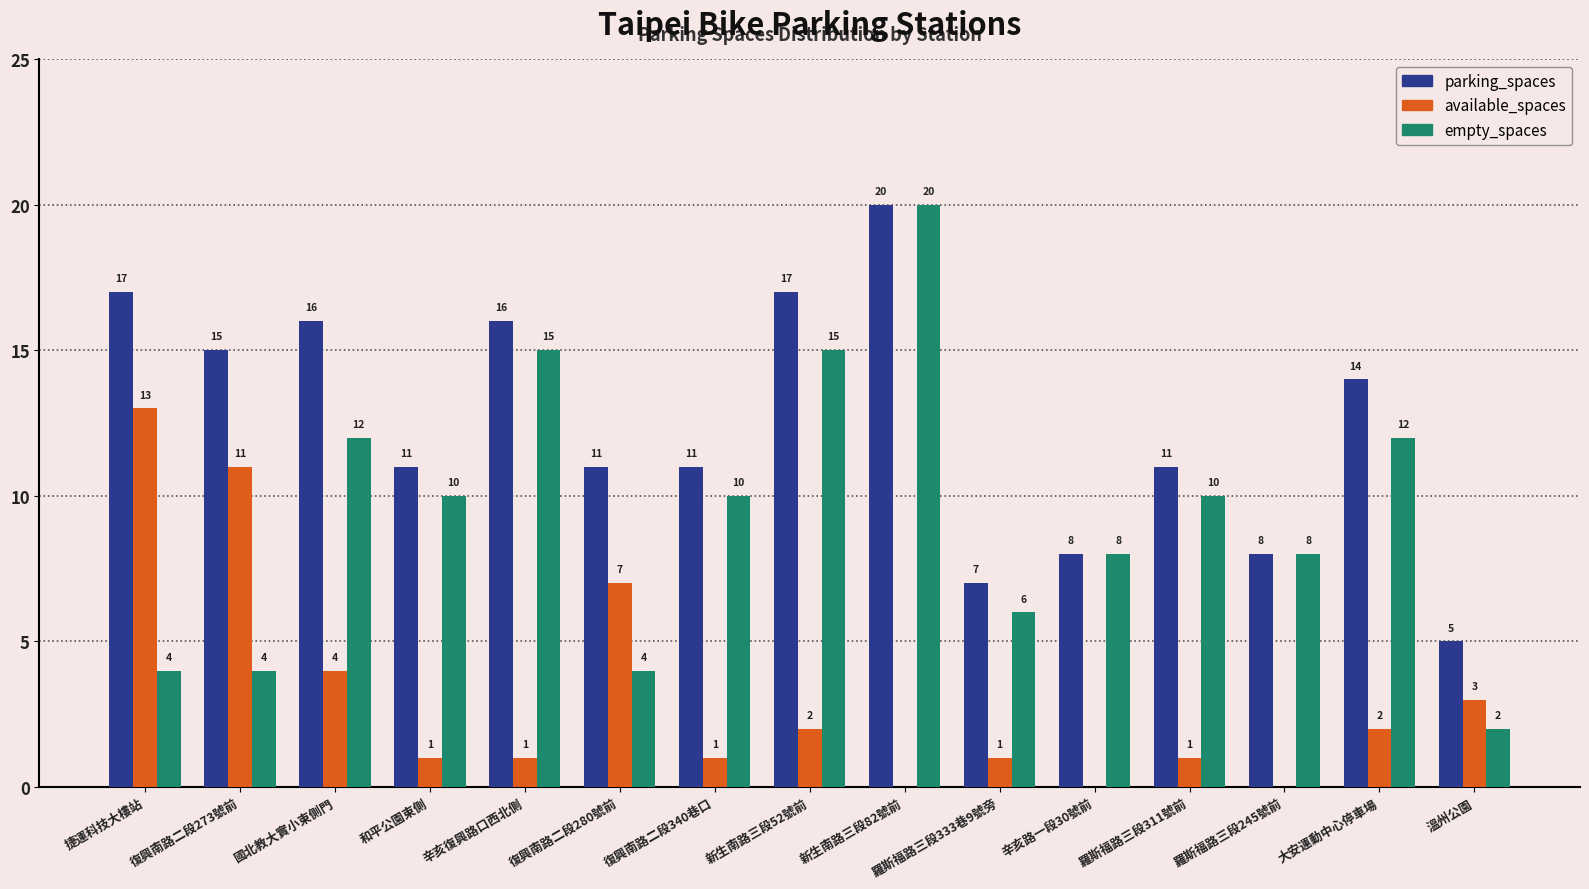

Where is available_spaces nearest to the value 6?

復興南路二段280號前